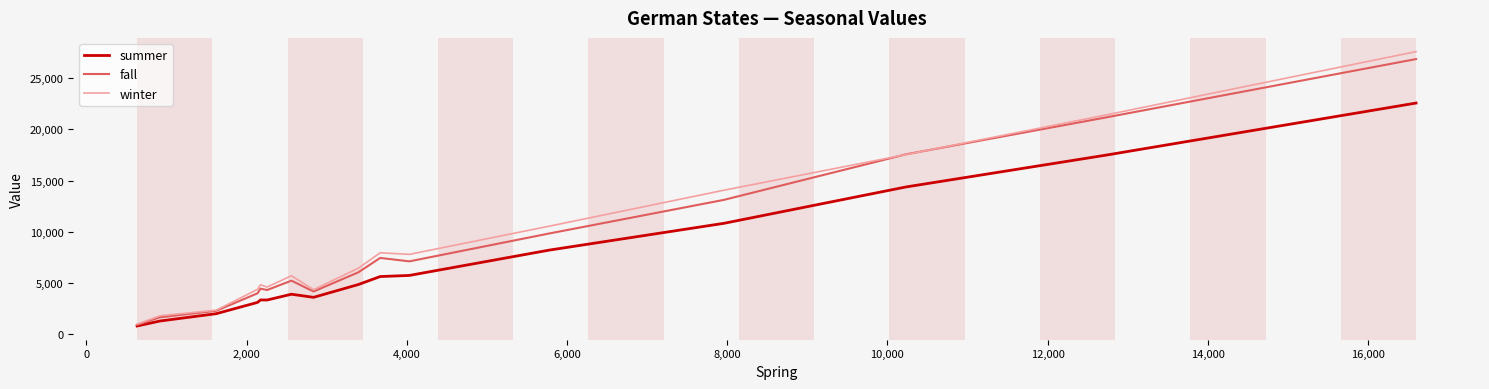

What is the minimum value shown in the chart?

792